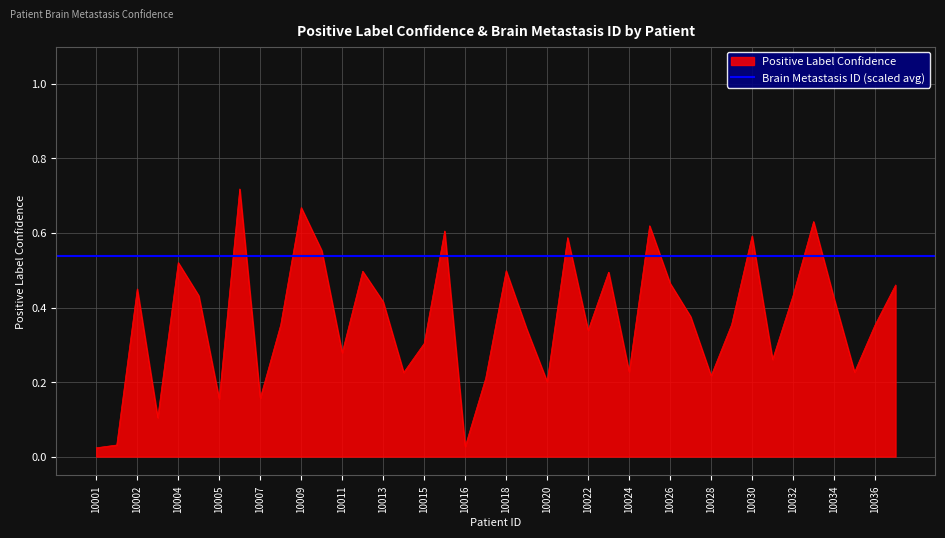

Is it true that Positive Label Confidence equals 0.1 at 10030?

False